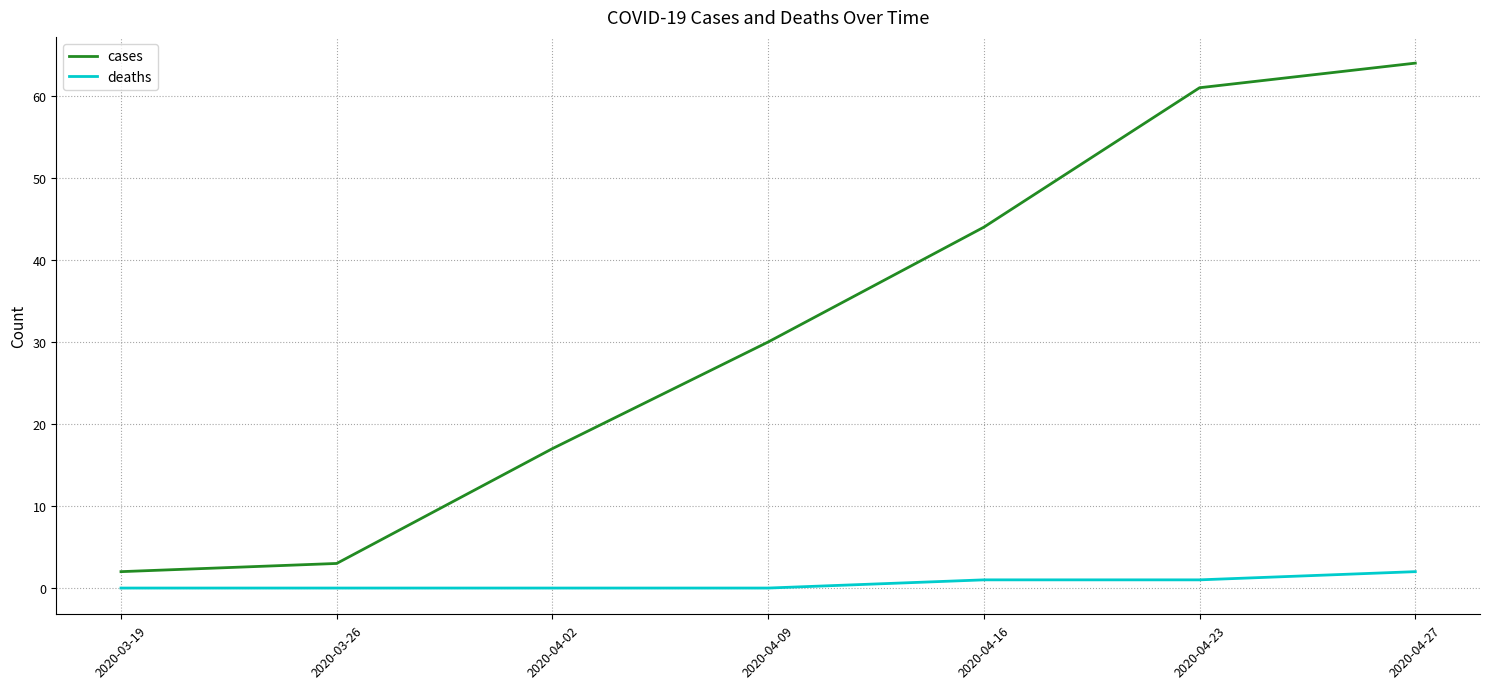

True or false: deaths and cases cross at least once.

False